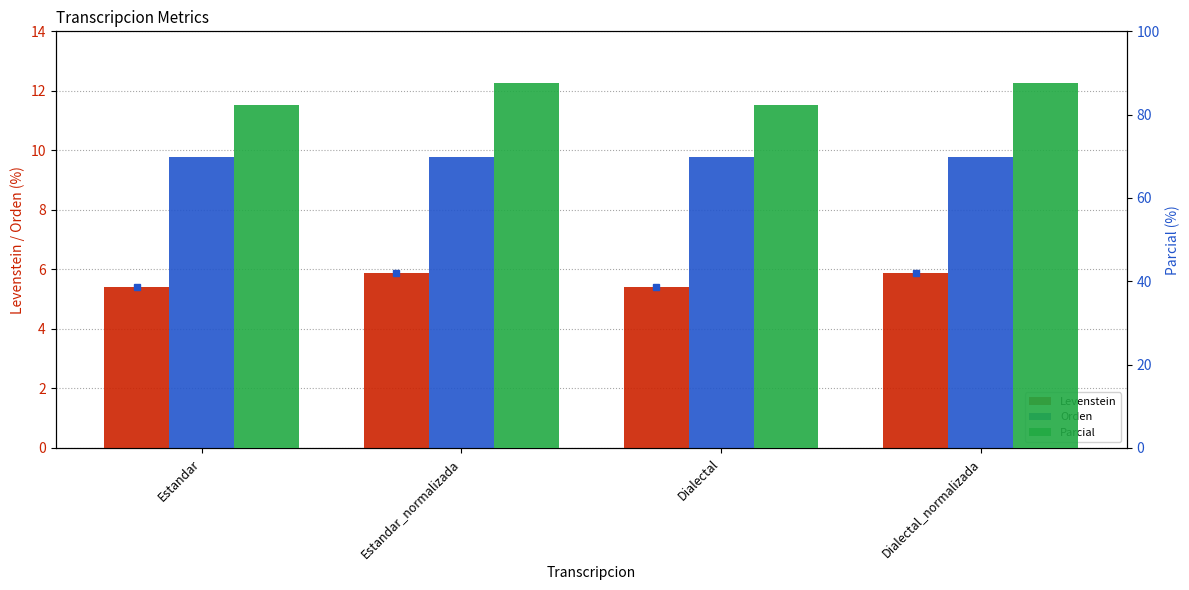

What is the value of the Levenstein bar at the 1st from the left?

5.4